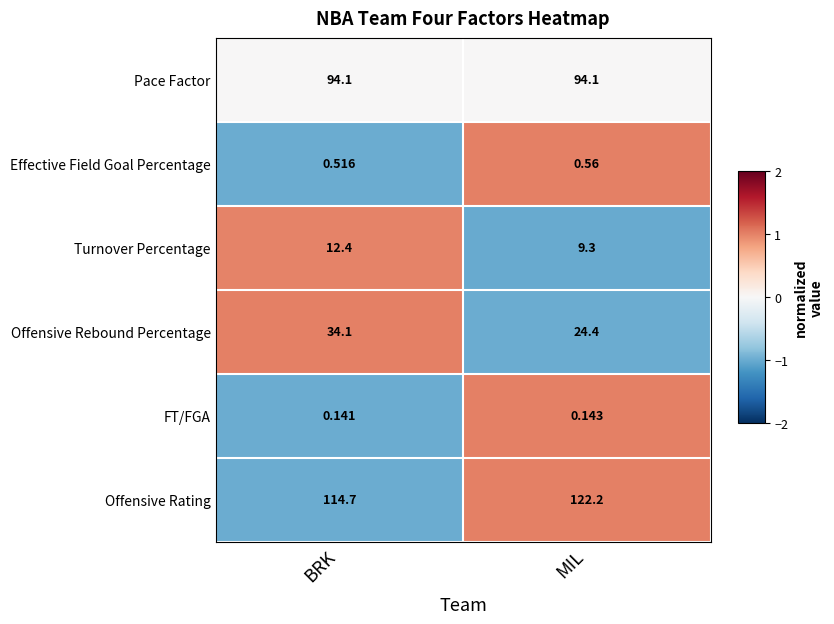

Rank the categories by FT/FGA value from highest to lowest.

MIL, BRK